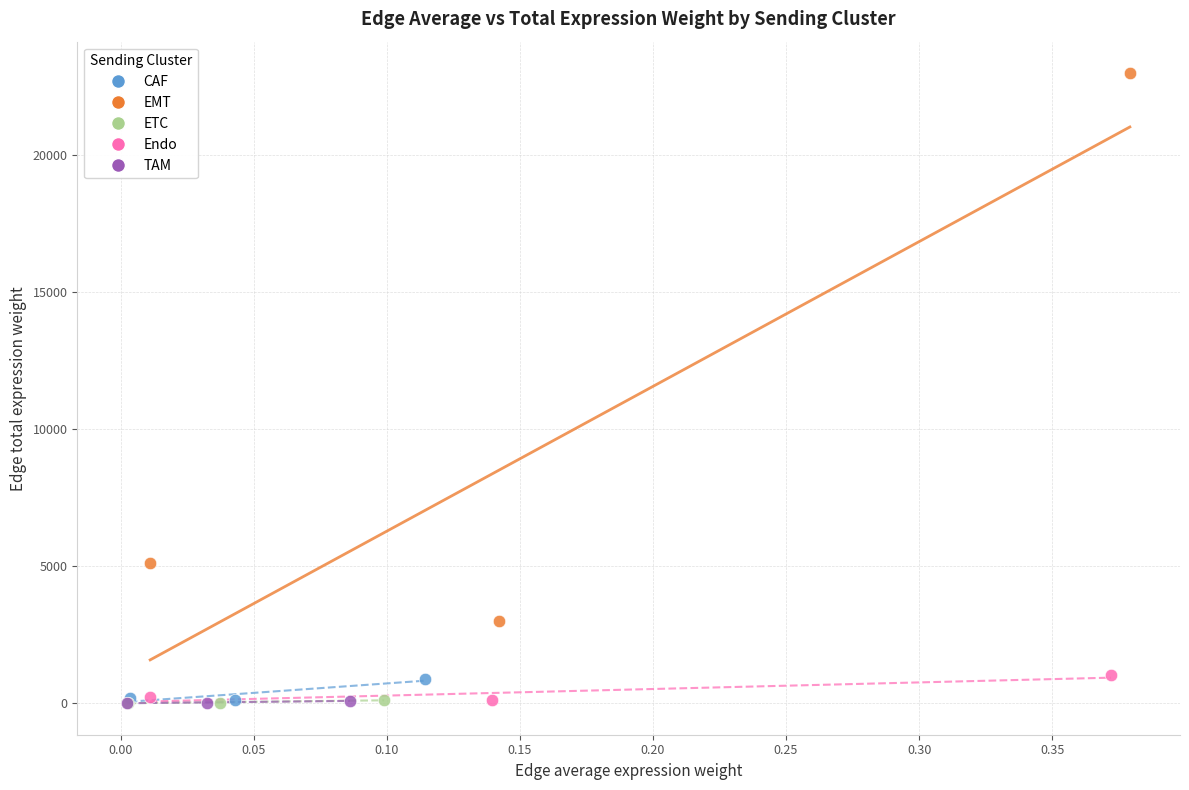

Which series has the largest Y range (max minus min)?

EMT